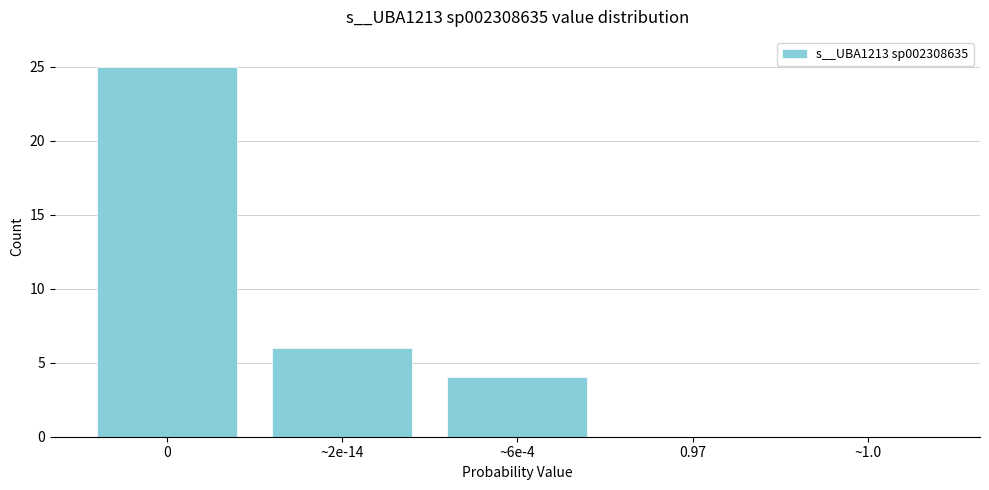

Reading left to right, transcribe all the data shown in this chart.

0=25	~2e-14=6	~6e-4=4	0.97=0	~1.0=0